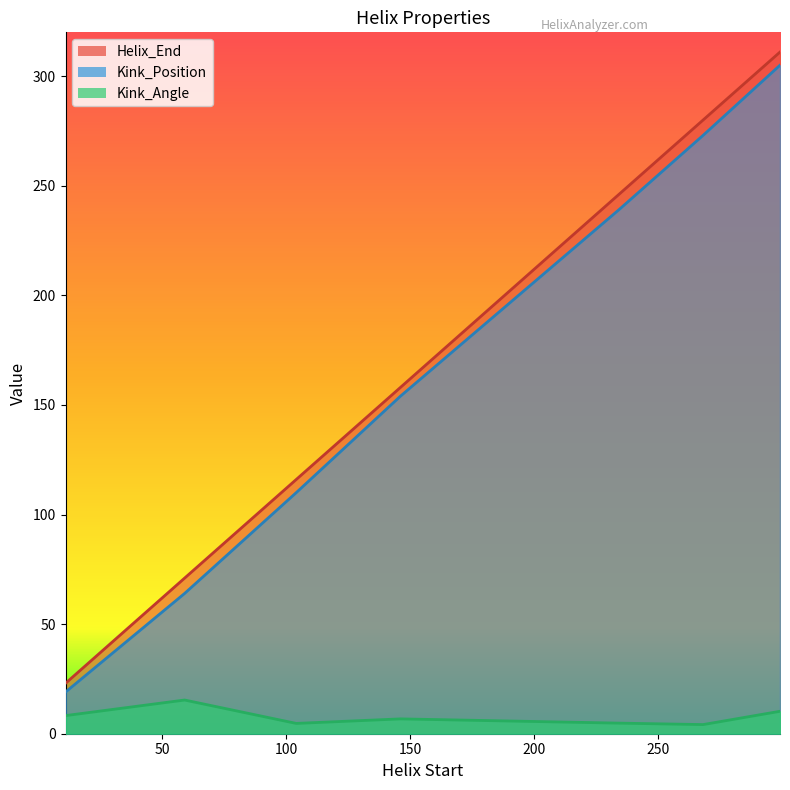

Is it true that Kink_Angle equals 15.2 at 299?

False